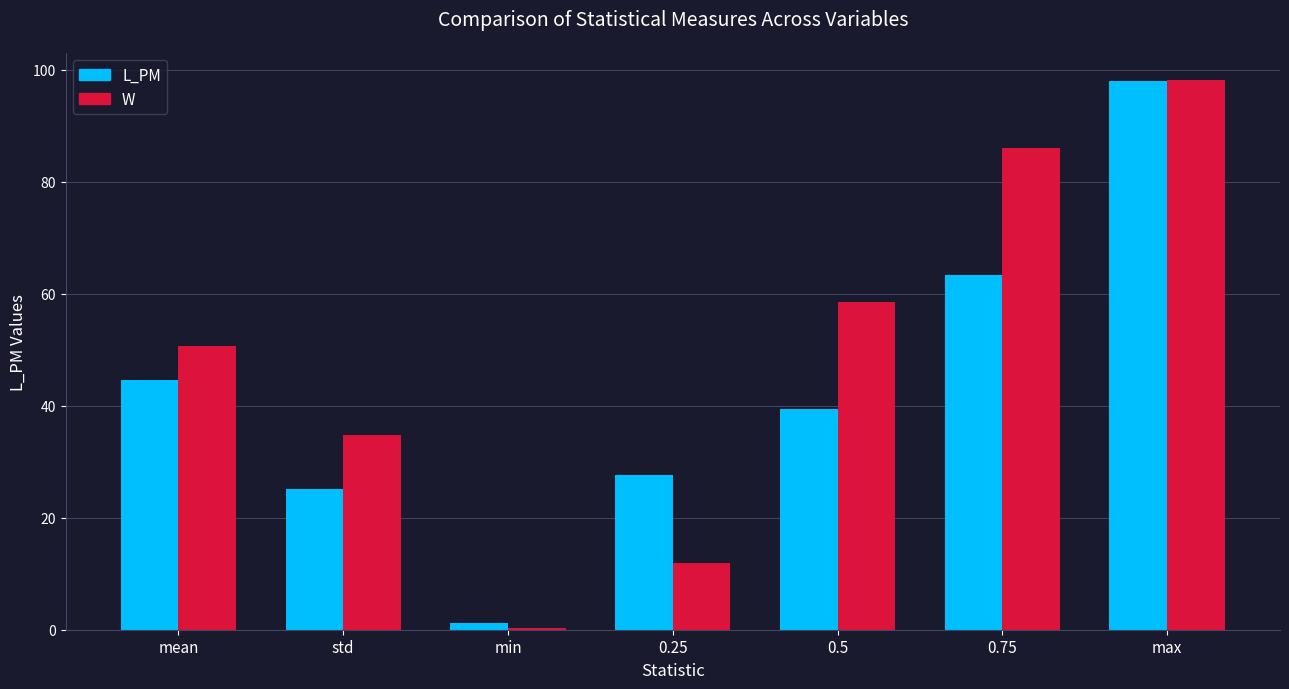

What are all the series names shown in the legend?

L_PM, W